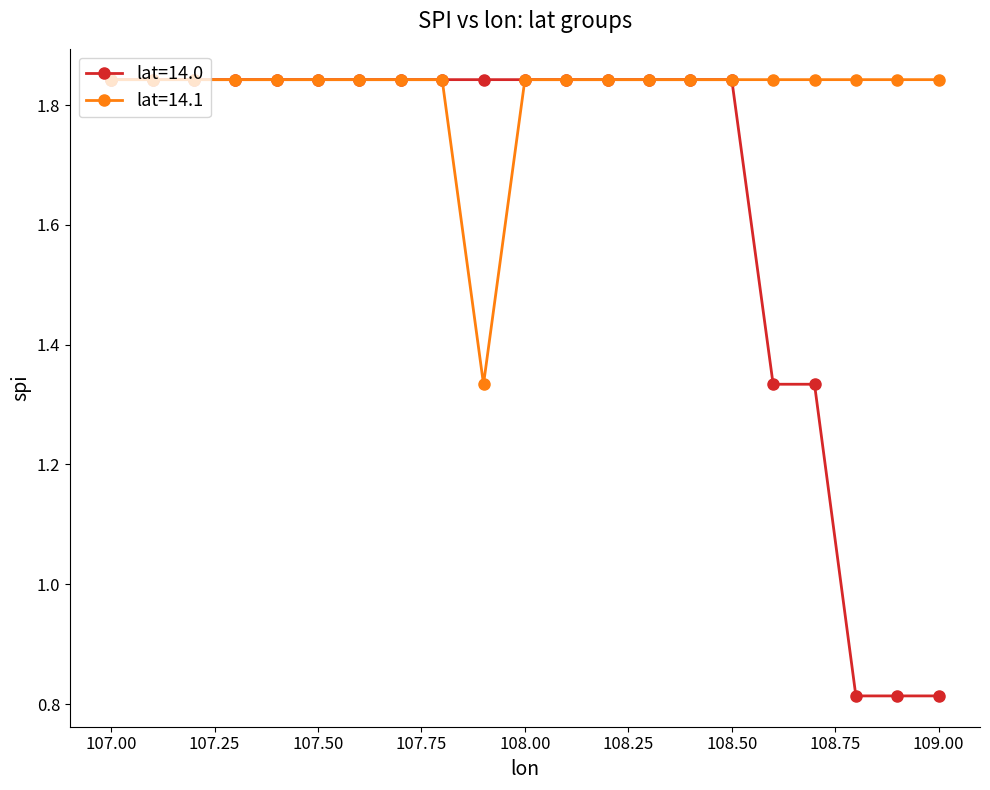

Which series has the largest range (max minus min)?

lat=14.0